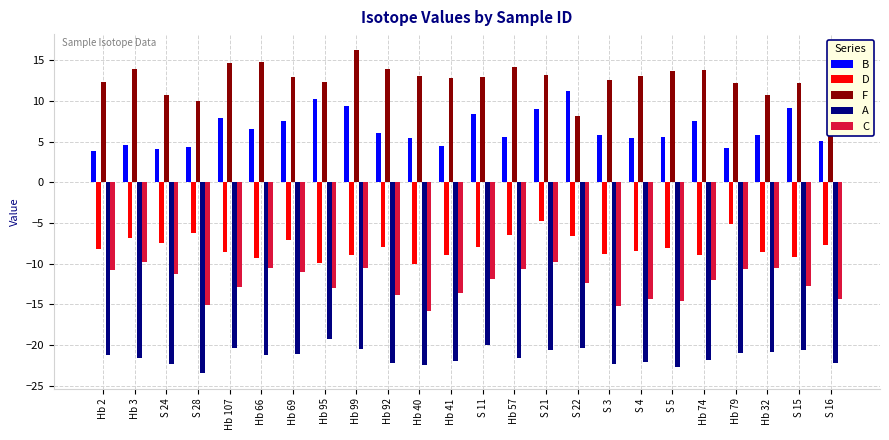

How many distinct data groups are displayed?

5